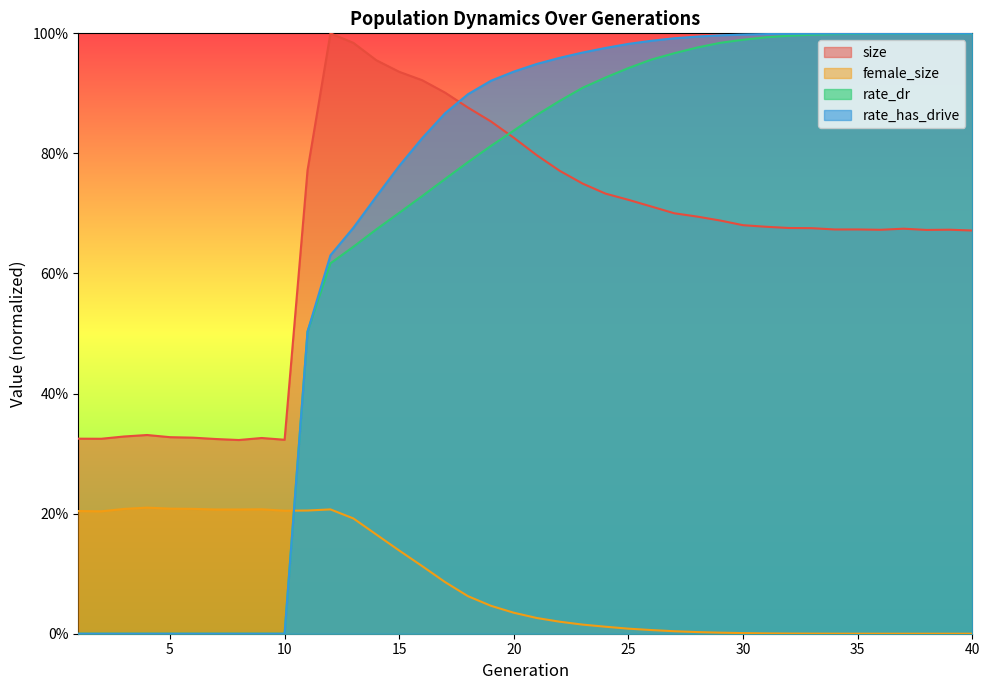

How many times do female_size and rate_dr cross each other?

1